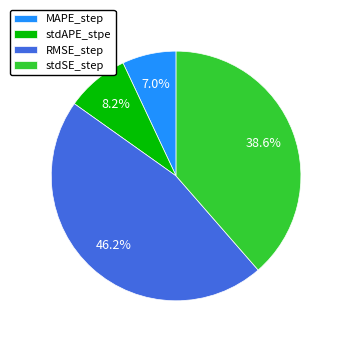

Which slice is the largest?

RMSE_step